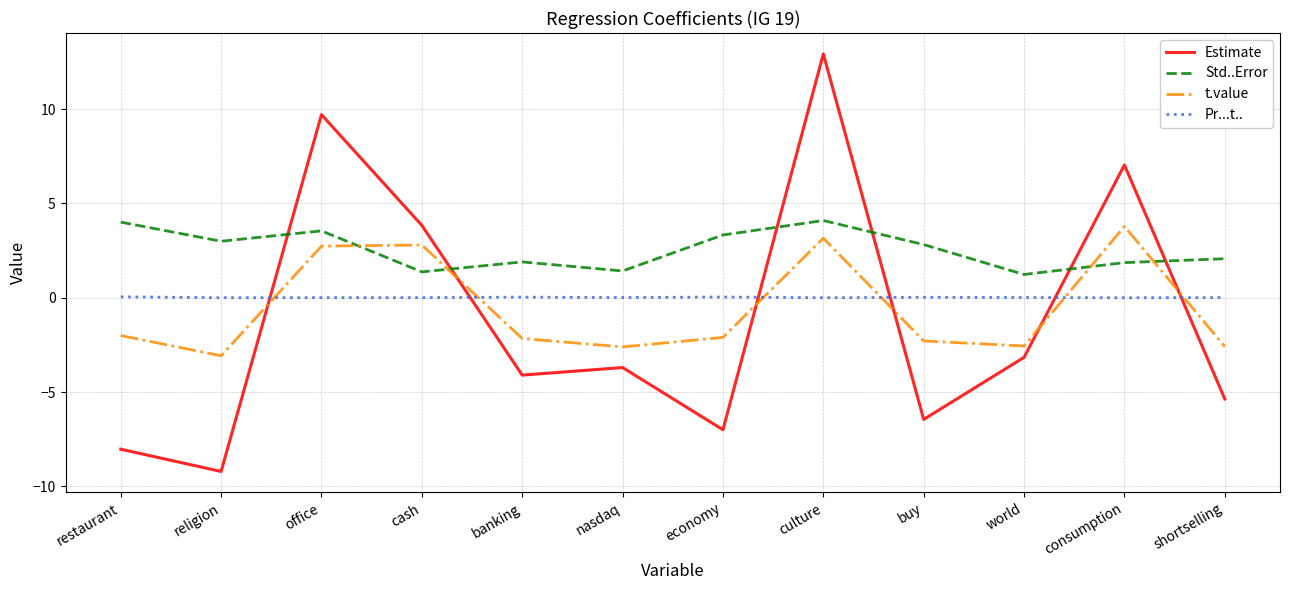

What is the lowest value of the Estimate series?

-9.2